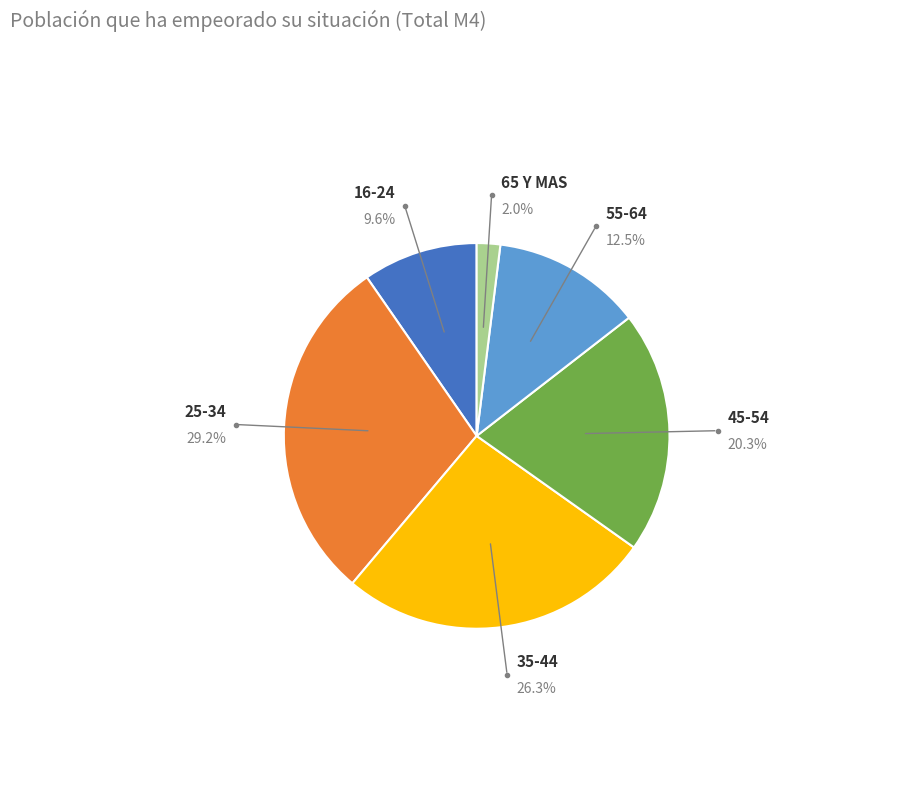

Is there any slice that represents more than half of the pie?

No